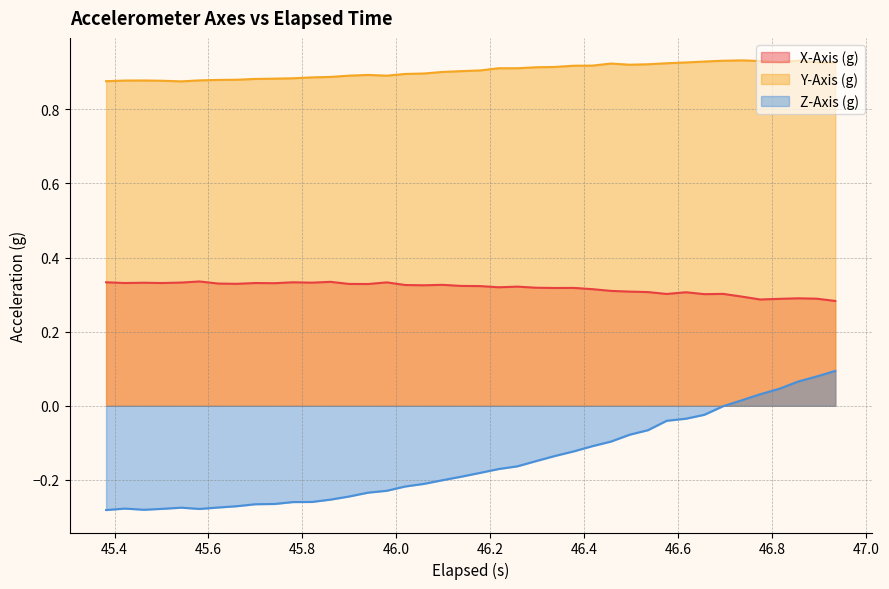

What are all the series names shown in the legend?

X-Axis (g), Y-Axis (g), Z-Axis (g)